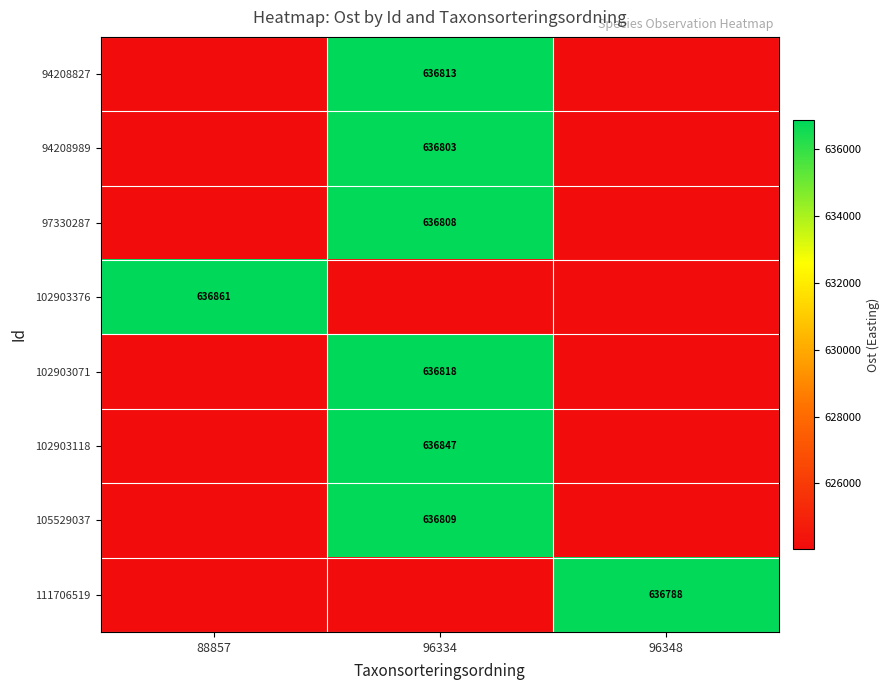

What is the difference between the highest and lowest values at 96348?

12735.8